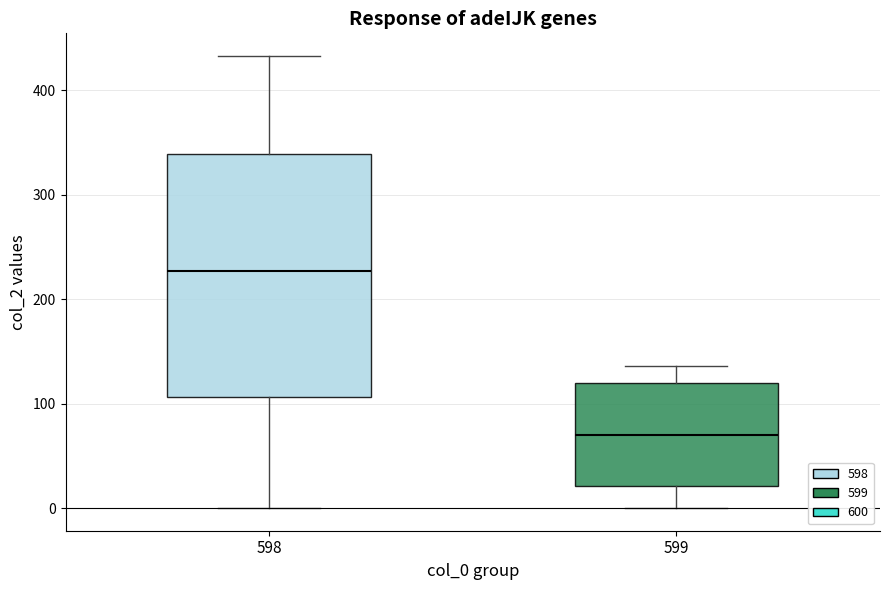

Which box's median line is the highest?

598